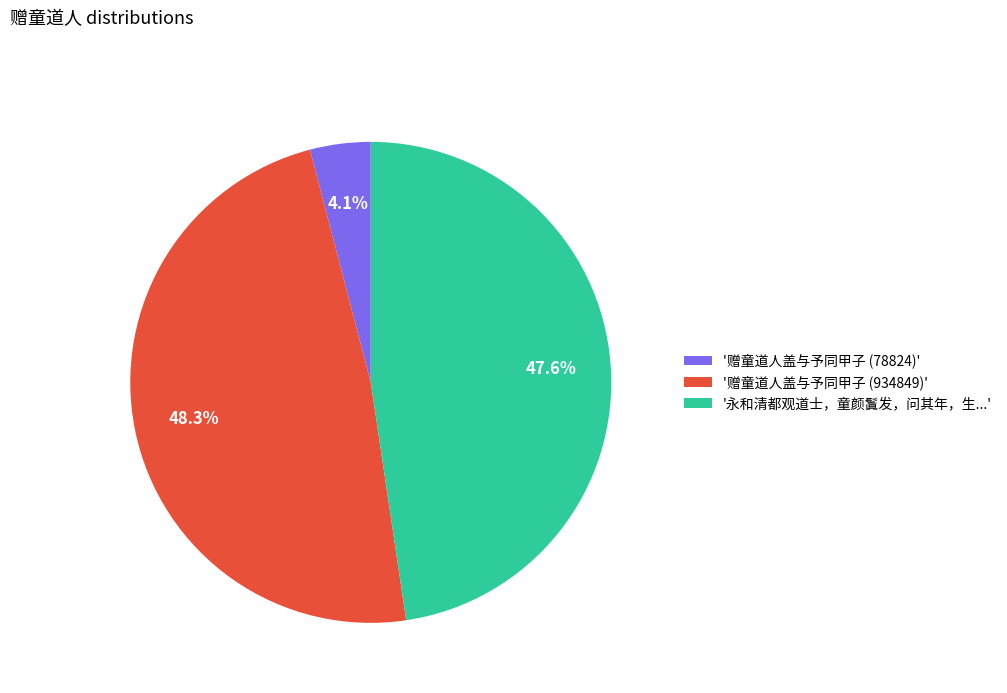

Rank the categories by value from lowest to highest.

'赠童道人盖与予同甲子 (78824)', '永和清都观道士，童颜鬒发，问其年，生...', '赠童道人盖与予同甲子 (934849)'